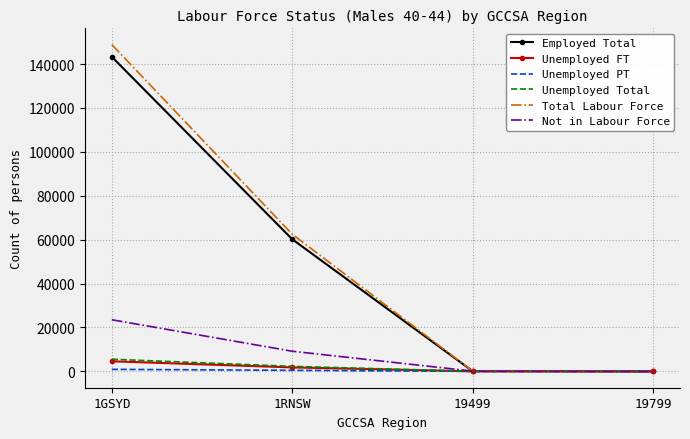

True or false: Not in Labour Force has more than 0 points higher than both neighbors.

False